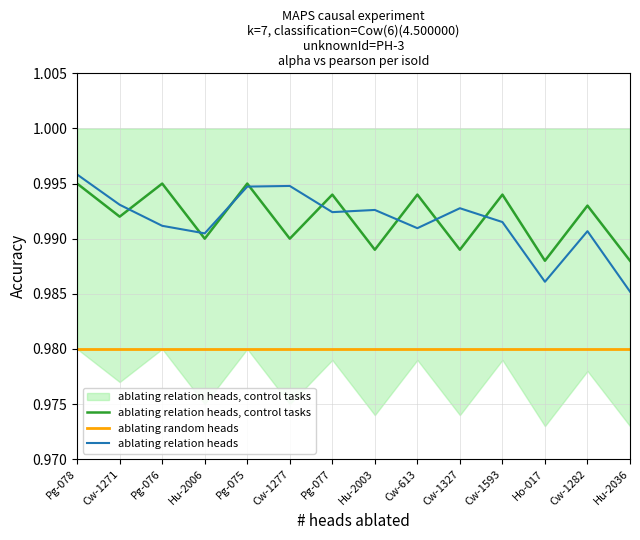

Reading left to right, list all the values displayed in this chart.

ablating relation heads, control tasks: Pg-078=1.0	Cw-1271=1.0	Pg-076=1.0	Hu-2006=1.0	Pg-075=1.0	Cw-1277=1.0	Pg-077=1.0	Hu-2003=1.0	Cw-613=1.0	Cw-1327=1.0	Cw-1593=1.0	Ho-017=1.0	Cw-1282=1.0	Hu-2036=1.0
ablating random heads: Pg-078=1.0	Cw-1271=1.0	Pg-076=1.0	Hu-2006=1.0	Pg-075=1.0	Cw-1277=1.0	Pg-077=1.0	Hu-2003=1.0	Cw-613=1.0	Cw-1327=1.0	Cw-1593=1.0	Ho-017=1.0	Cw-1282=1.0	Hu-2036=1.0
ablating relation heads: Pg-078=1.0	Cw-1271=1.0	Pg-076=1.0	Hu-2006=1.0	Pg-075=1.0	Cw-1277=1.0	Pg-077=1.0	Hu-2003=1.0	Cw-613=1.0	Cw-1327=1.0	Cw-1593=1.0	Ho-017=1.0	Cw-1282=1.0	Hu-2036=1.0